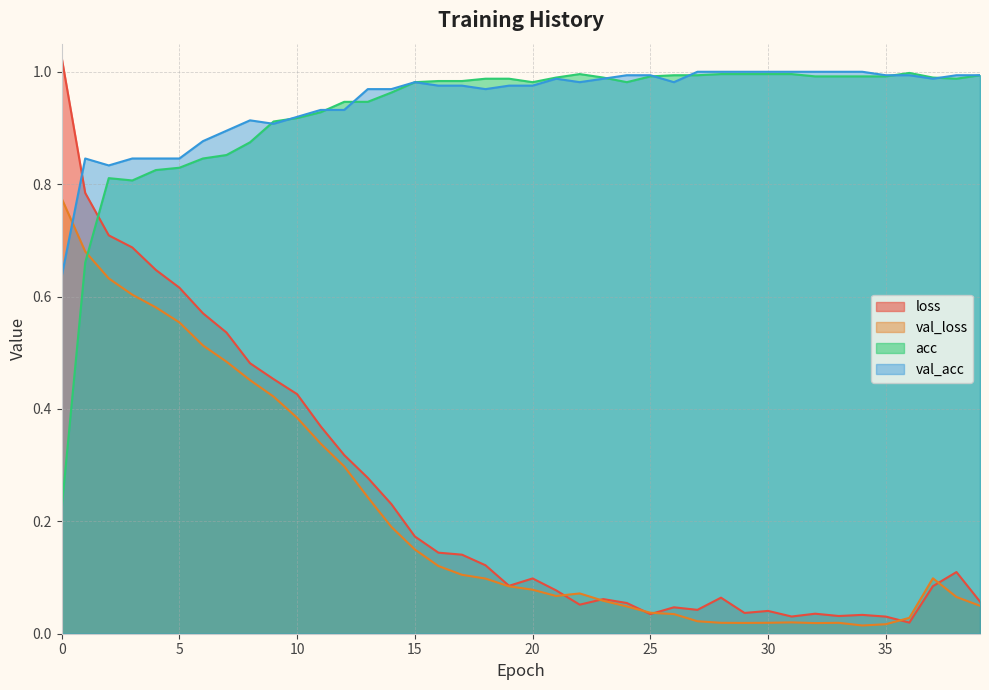

In acc, how many points are lower than both neighbors (excluding endpoints)?

4